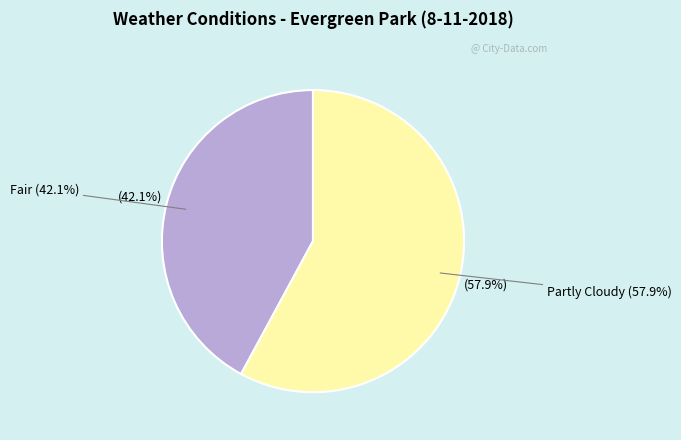

True or false: Fair accounts for 33% of the total.

False